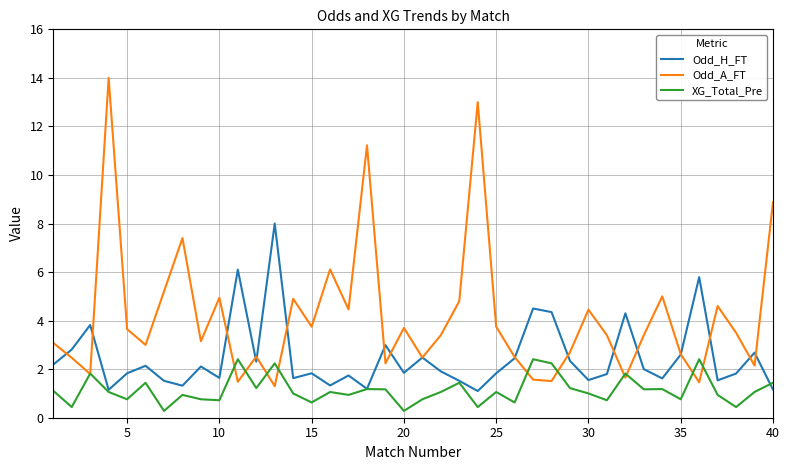

Which series has the widest spread of values?

Odd_A_FT